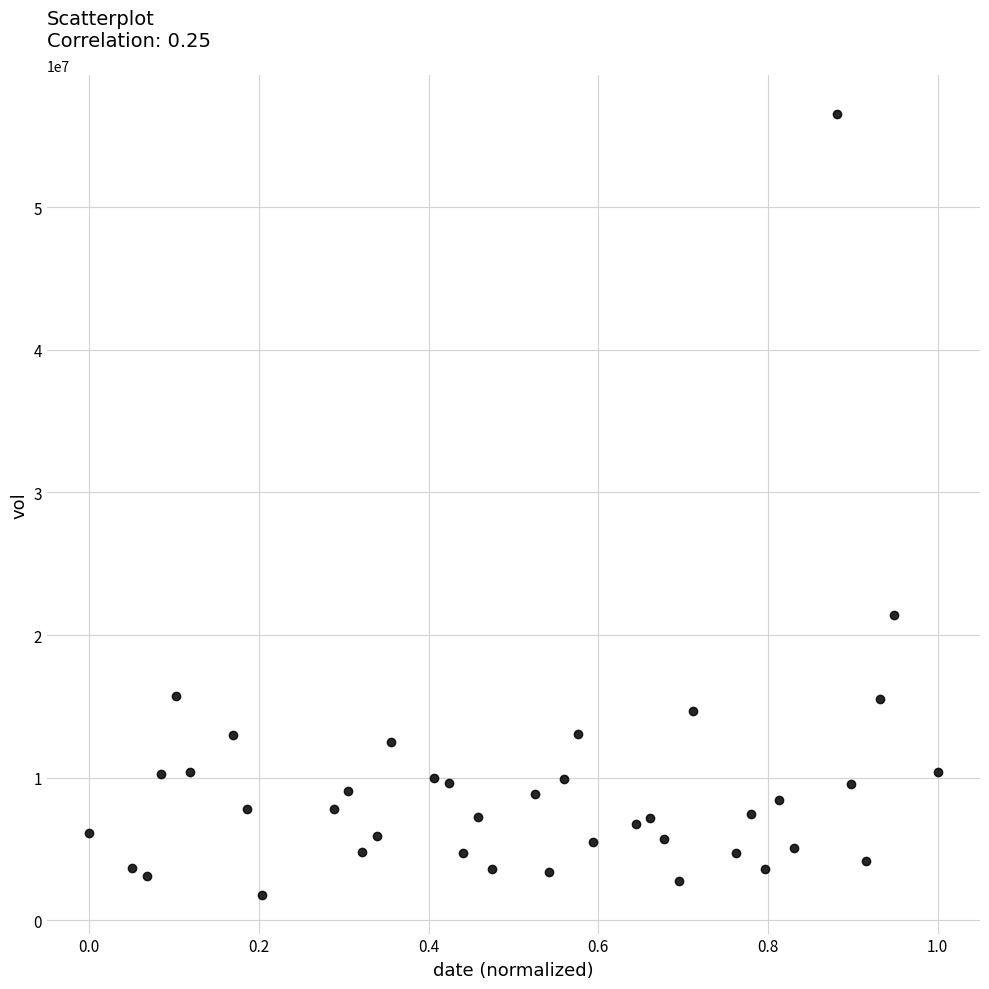

What Y value in the scatter plot is closest to 29164250?

21395300